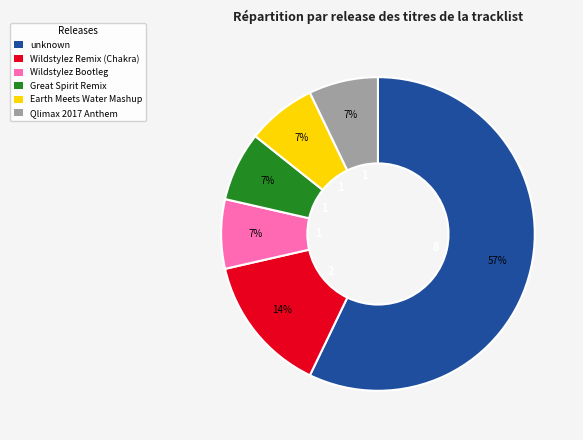

True or false: Earth Meets Water Mashup accounts for 7% of the total.

True